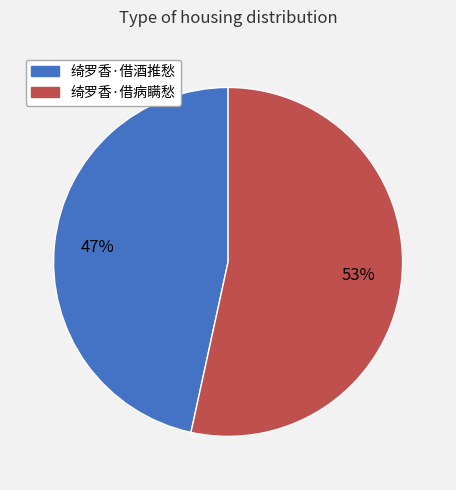

True or false: 绮罗香·借病瞒愁 accounts for 68% of the total.

False